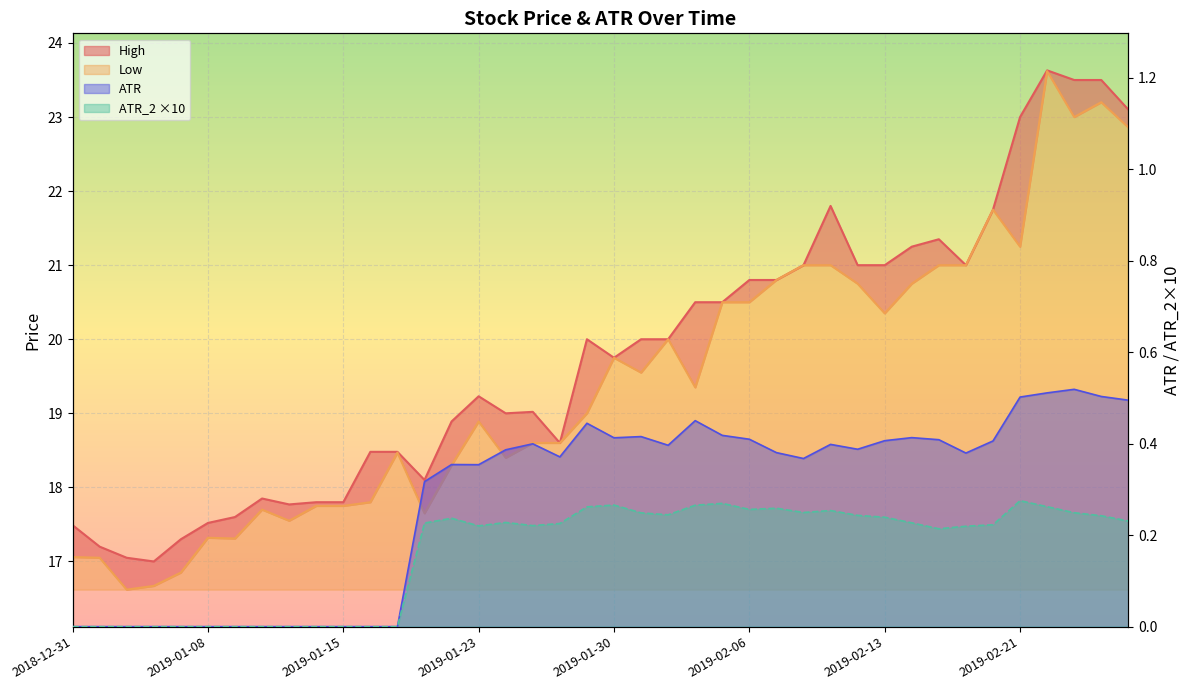

In ATR_2, how many points are lower than both neighbors (excluding endpoints)?

6